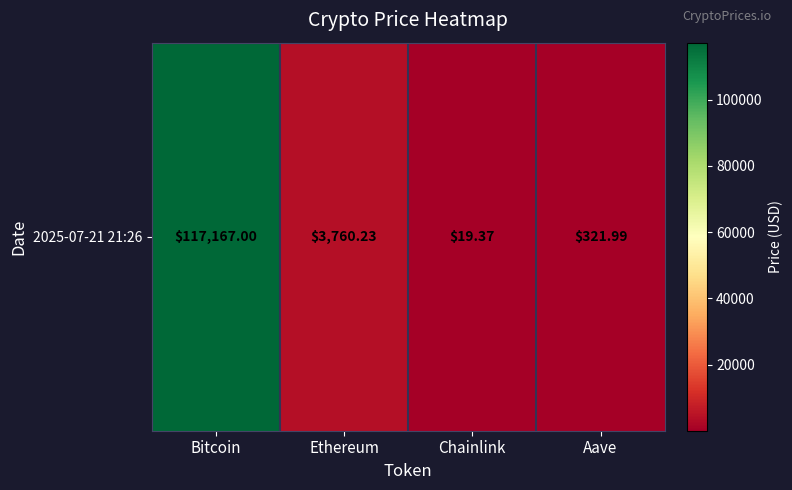

At which label does the data first exceed 3760?

Bitcoin